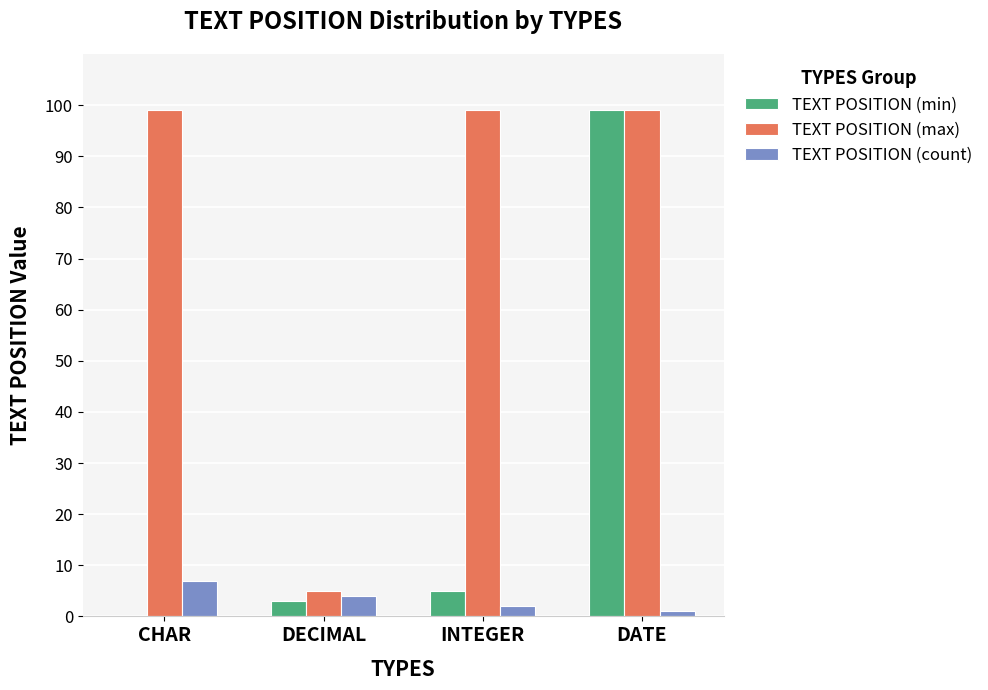

What is the sum of all TEXT POSITION (count) values?

14